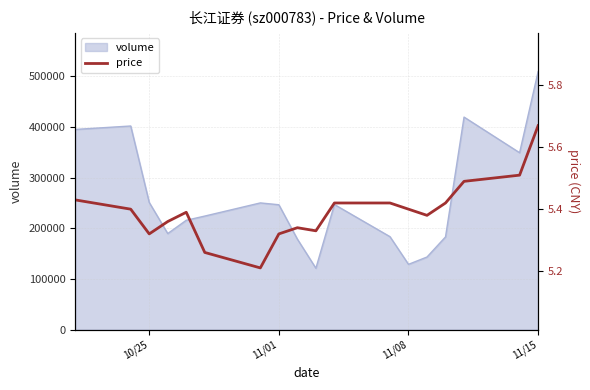

What is the minimum value for volume?

121364